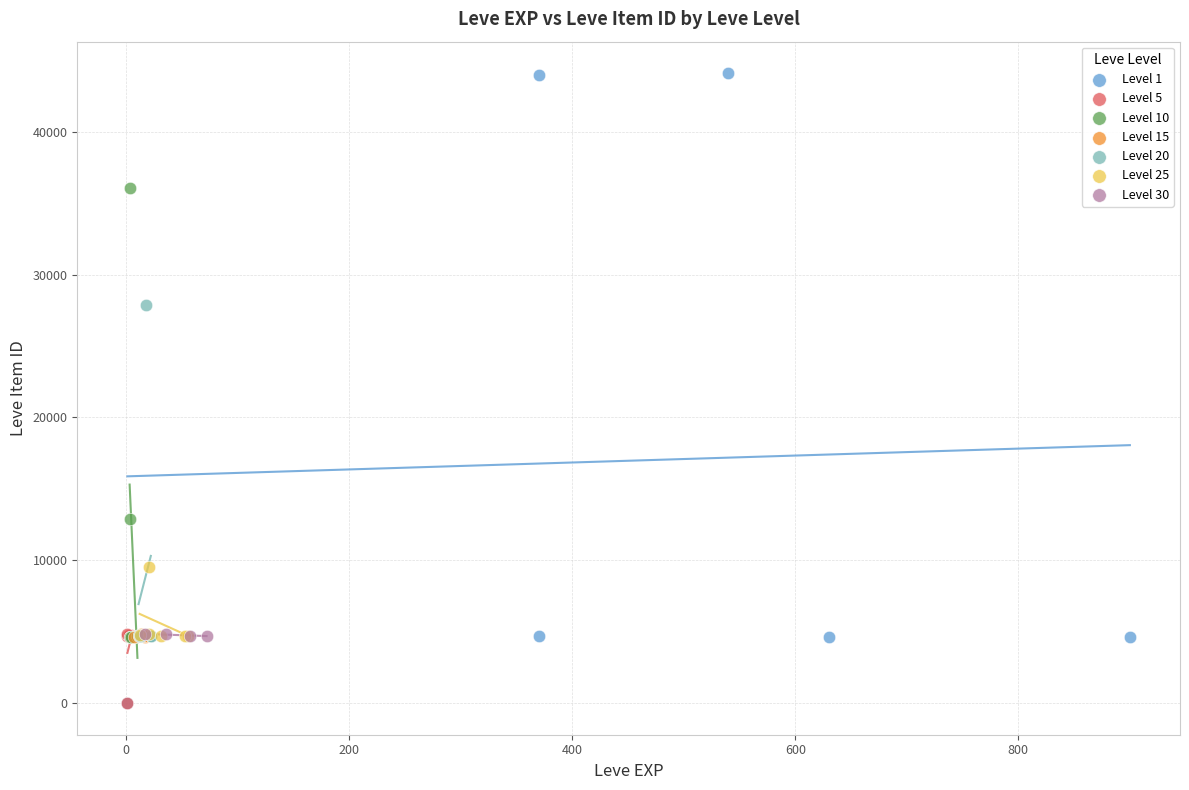

Which series reaches the maximum Y coordinate?

Level 1